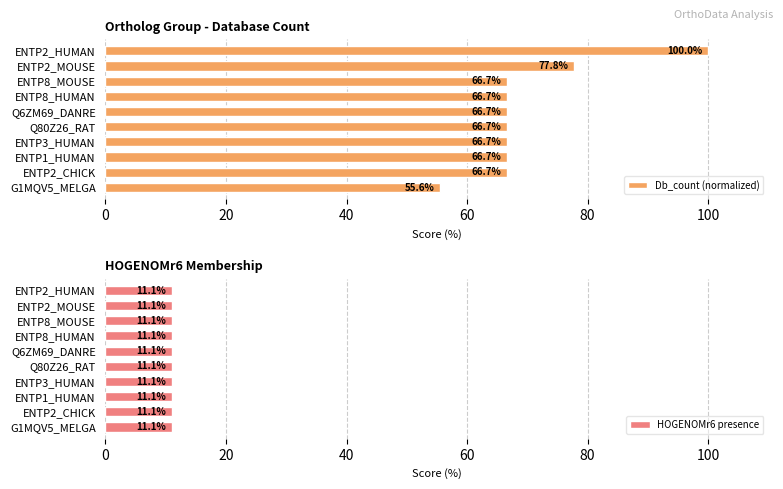

What is the average value of the Db_count (normalized) series?

70.0